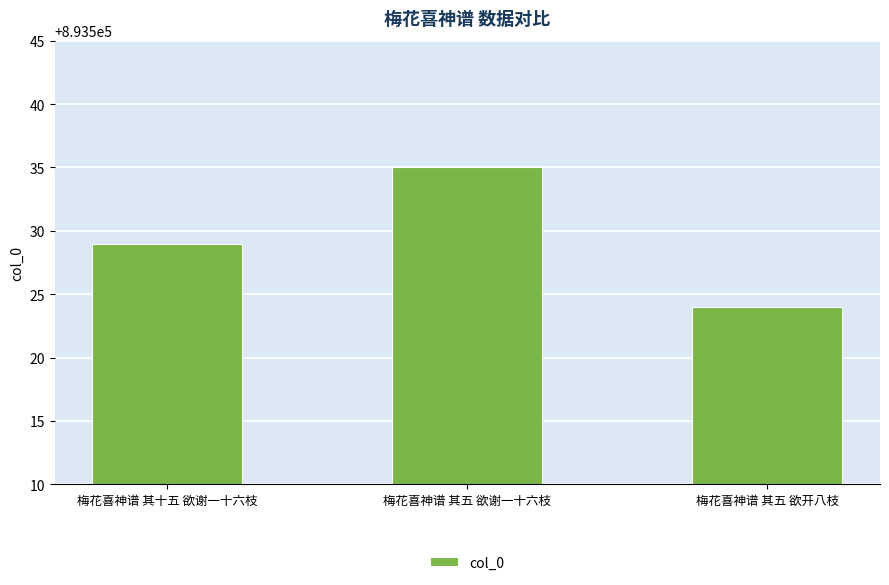

The value at 梅花喜神谱 其五 欲谢一十六枝 is 261349. True or false?

False